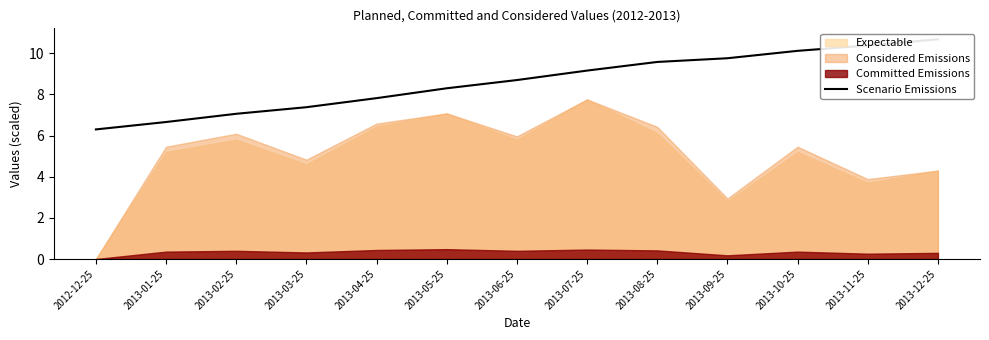

What position from the left is 2013-05-25?

6